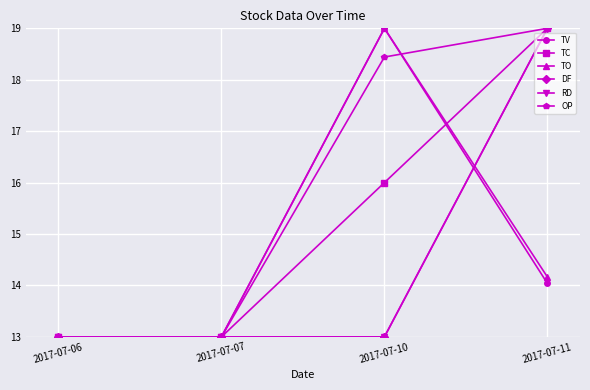

True or false: TC and TV cross at least once.

True